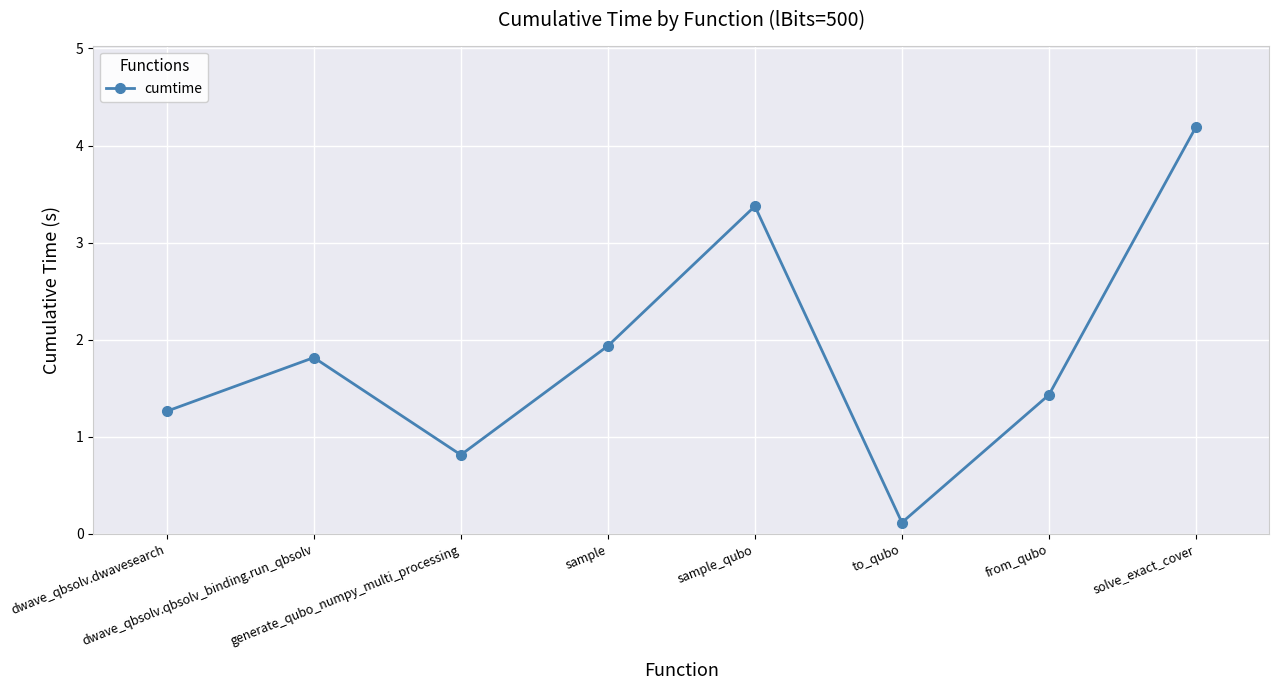

What is the difference between the values at solve_exact_cover and sample_qubo?

0.8